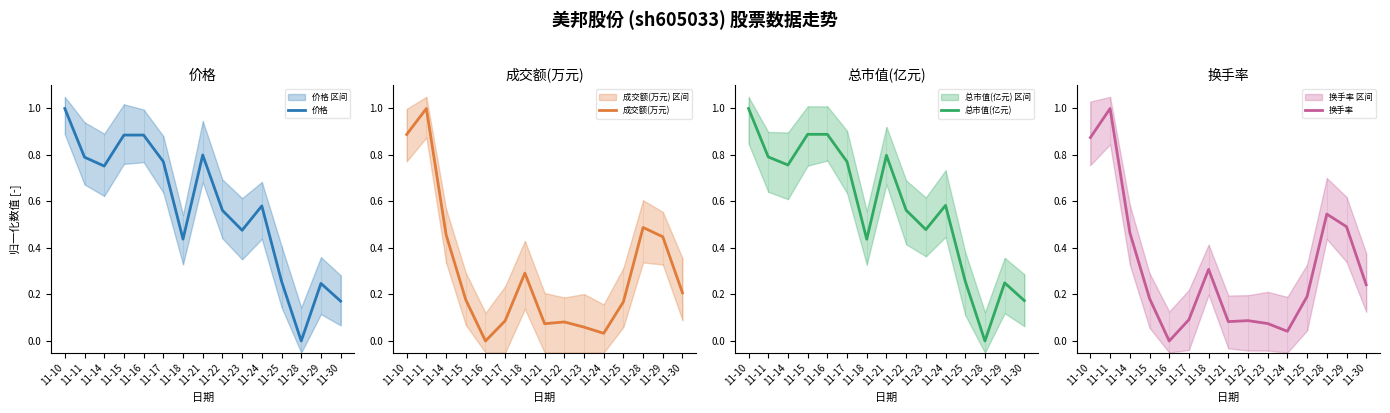

What is the highest value of the 成交额(万元) series?

1.0